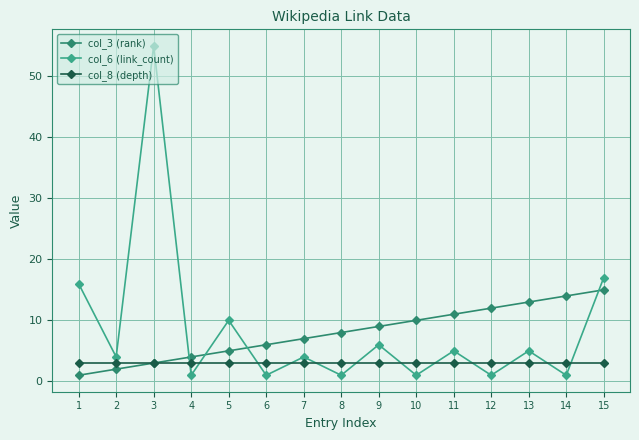

What is the spread (max minus min) of values at 7?

4